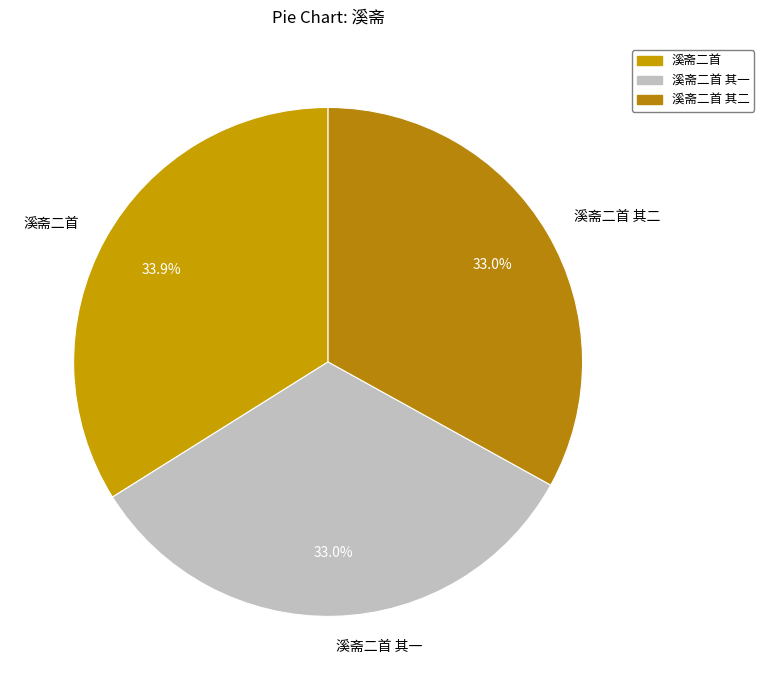

Which has a higher value, 溪斋二首 其一 or 溪斋二首?

溪斋二首